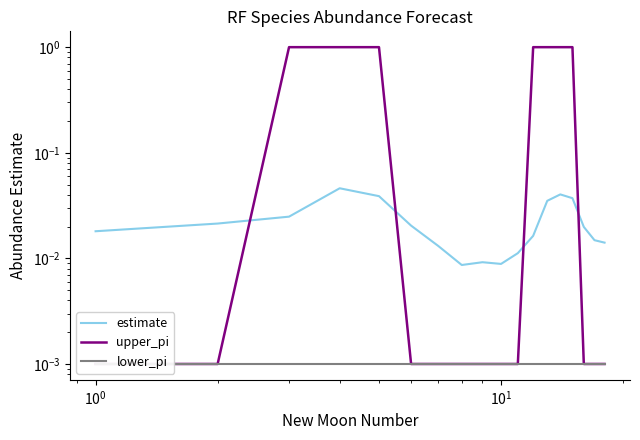

How many series are shown in this chart?

3